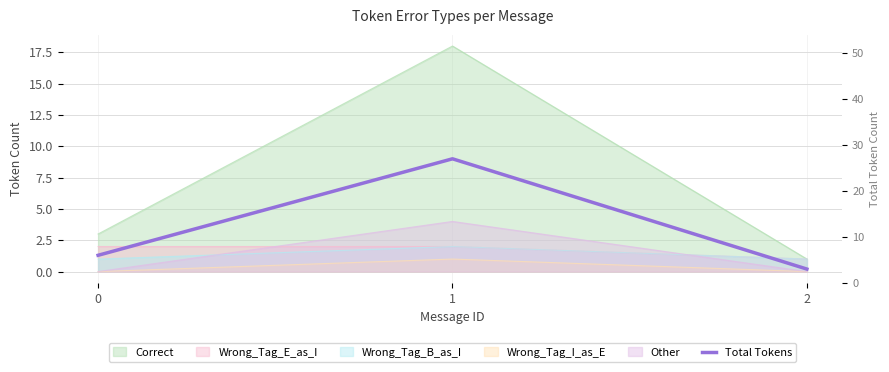

How many values are between 3 and 27?

3